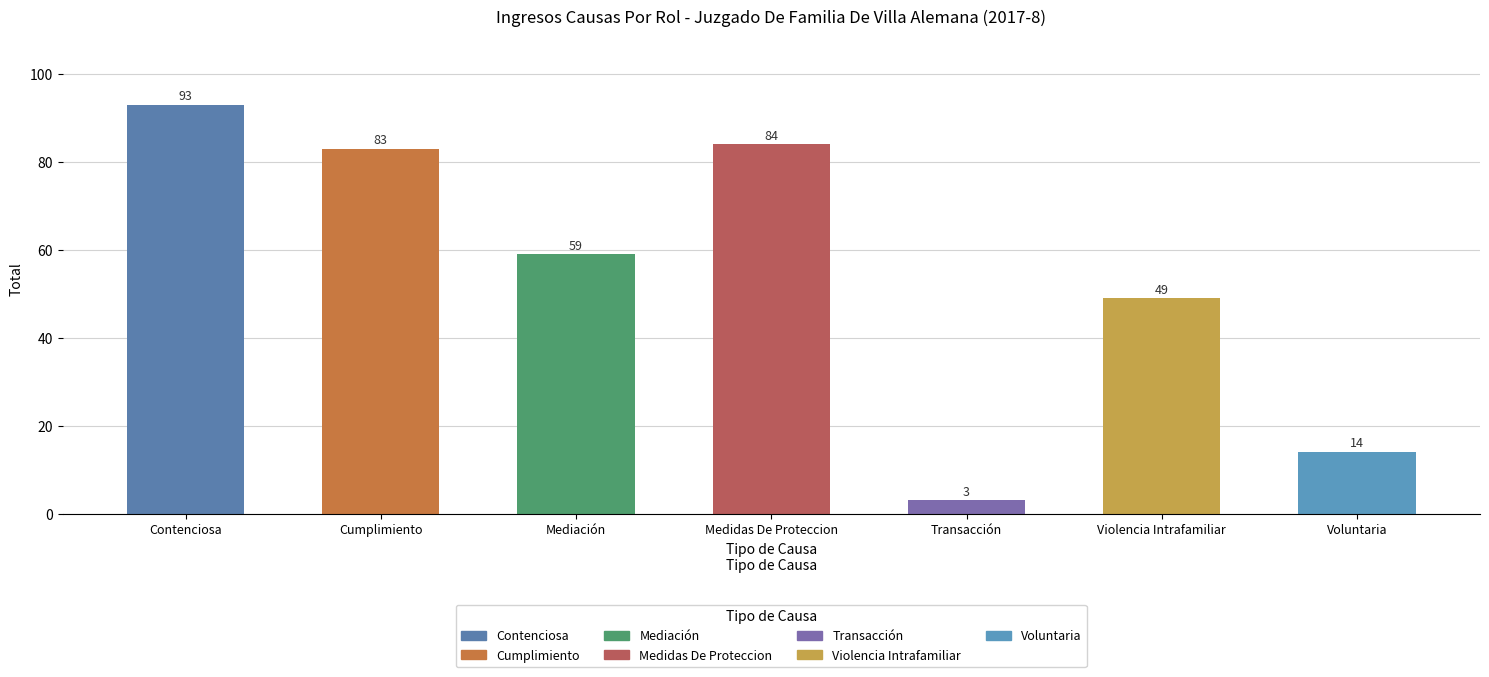

Rank the categories by value from highest to lowest.

Contenciosa, Medidas De Proteccion, Cumplimiento, Mediación, Violencia Intrafamiliar, Voluntaria, Transacción